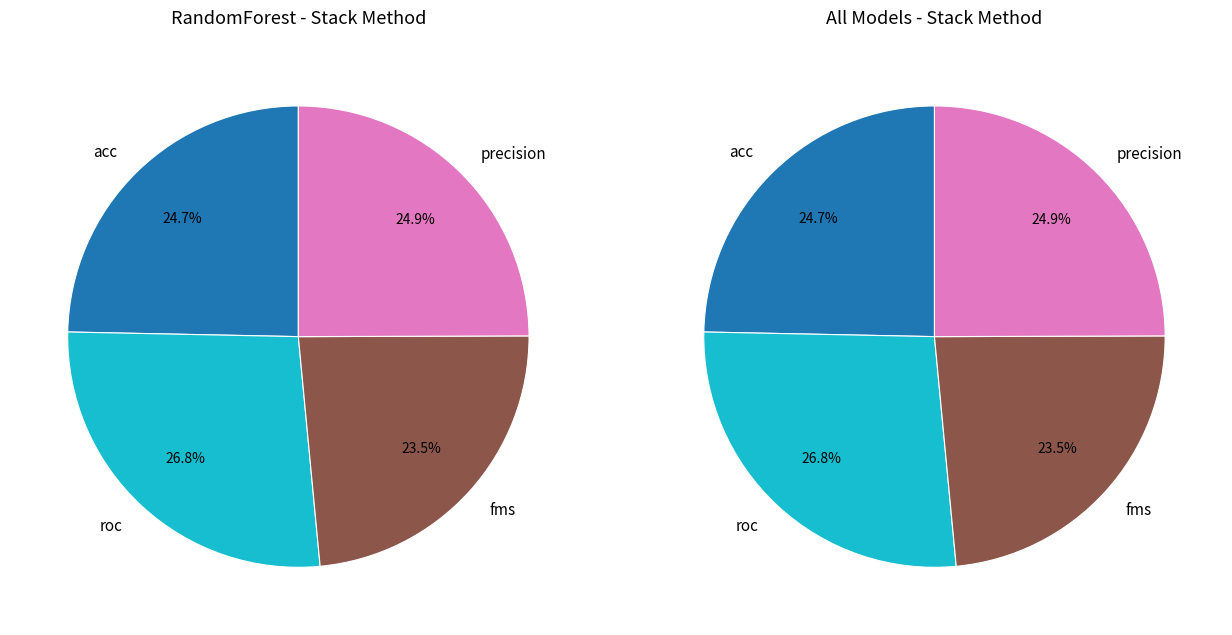

Which series has the largest range (max minus min)?

precision